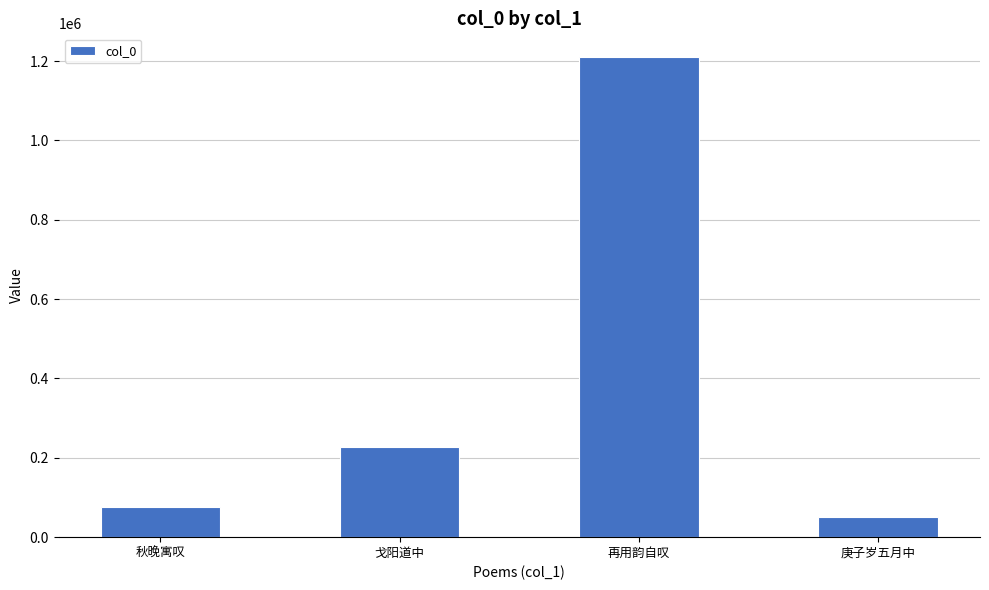

Is it true that the value at 庚子岁五月中 is 51013?

True